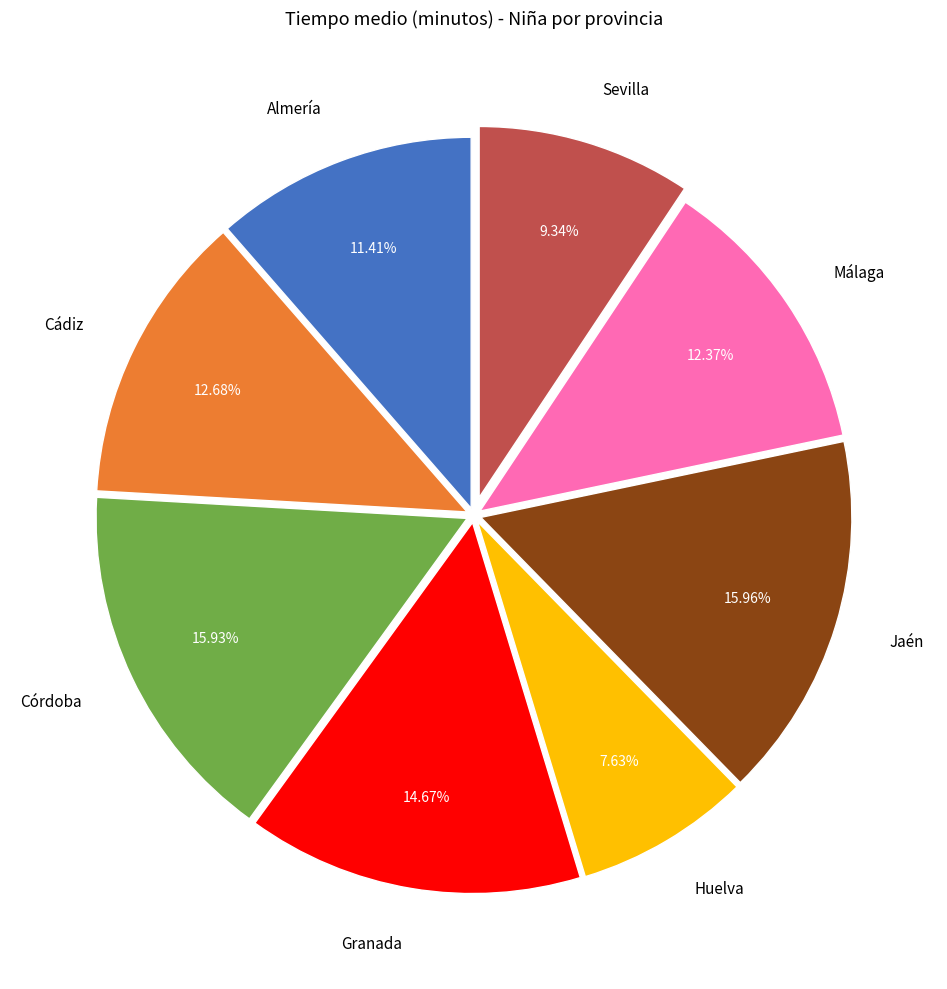

What is the ratio of the value at Almería to the value at Cádiz?

0.9